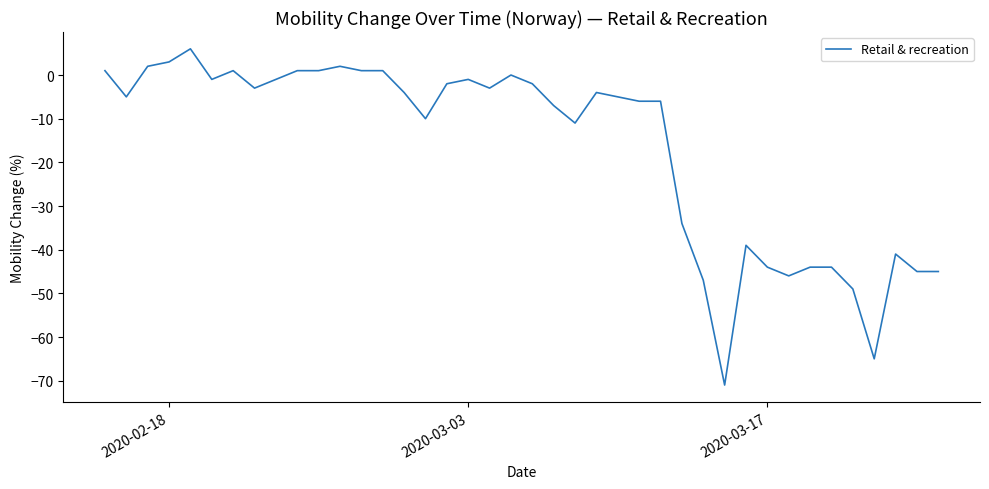

What is the smallest value displayed?

-71